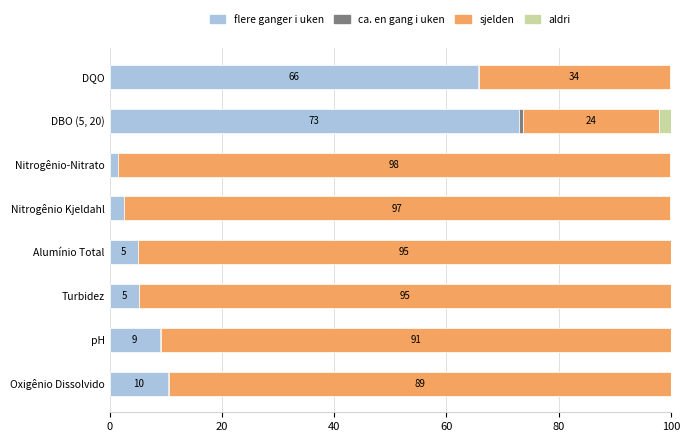

What is the sum of all flere ganger i uken values?

172.1